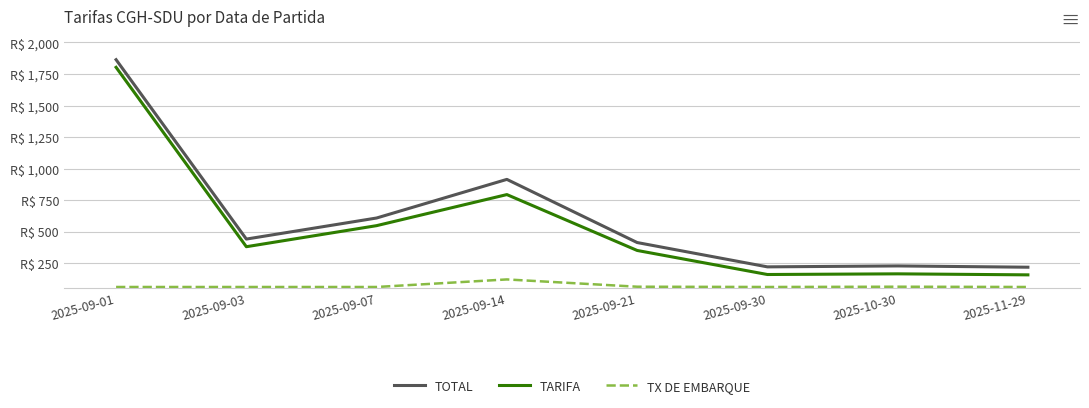

Is it true that TARIFA equals 156.8 at 2025-11-29?

True